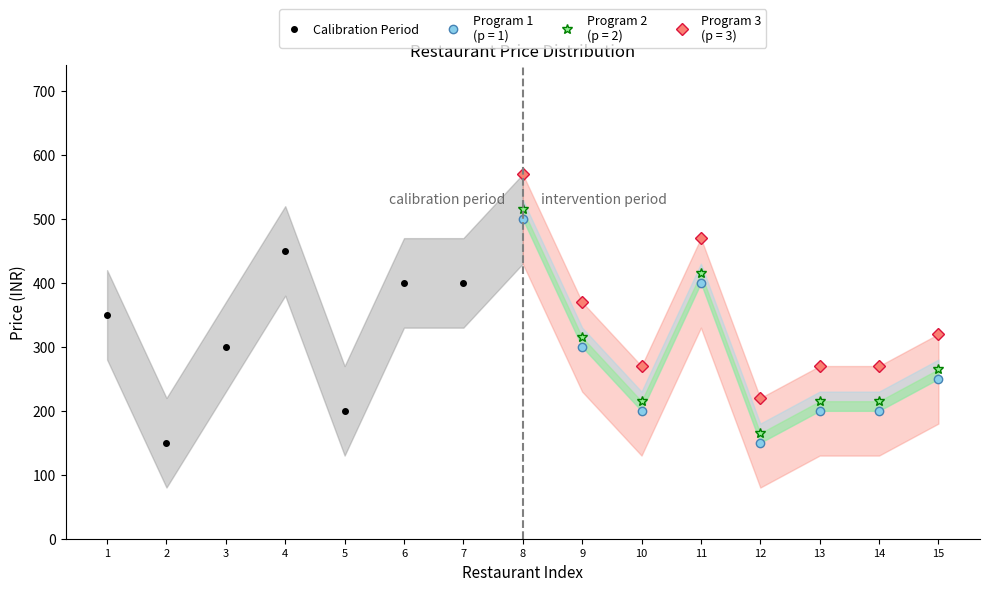

How many points are higher than both their immediate neighbors (excluding endpoints)?

1